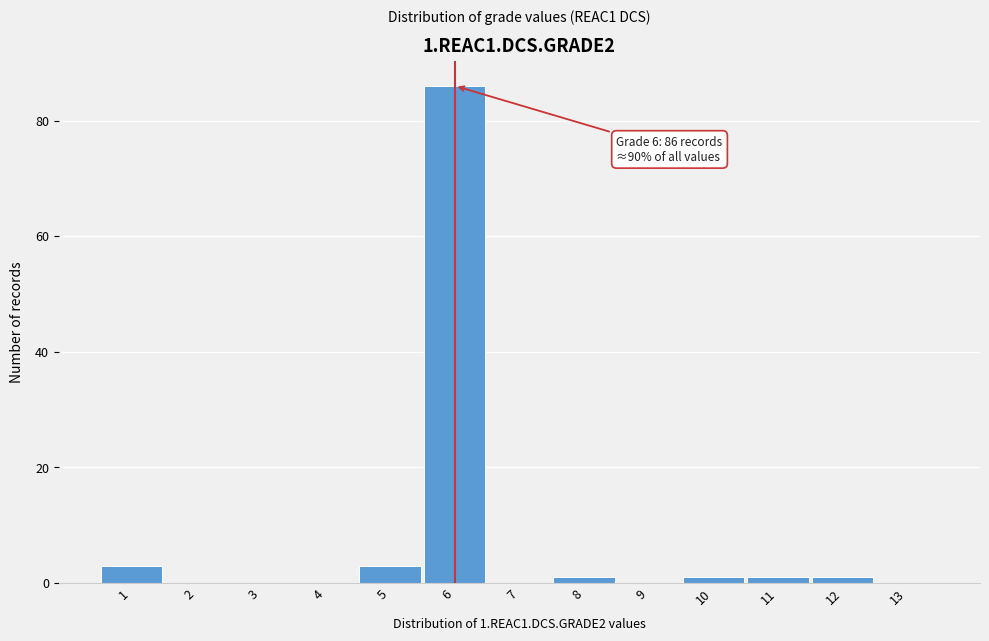

Over which range of the x-axis is the bar tallest?

5.5 to 6.5